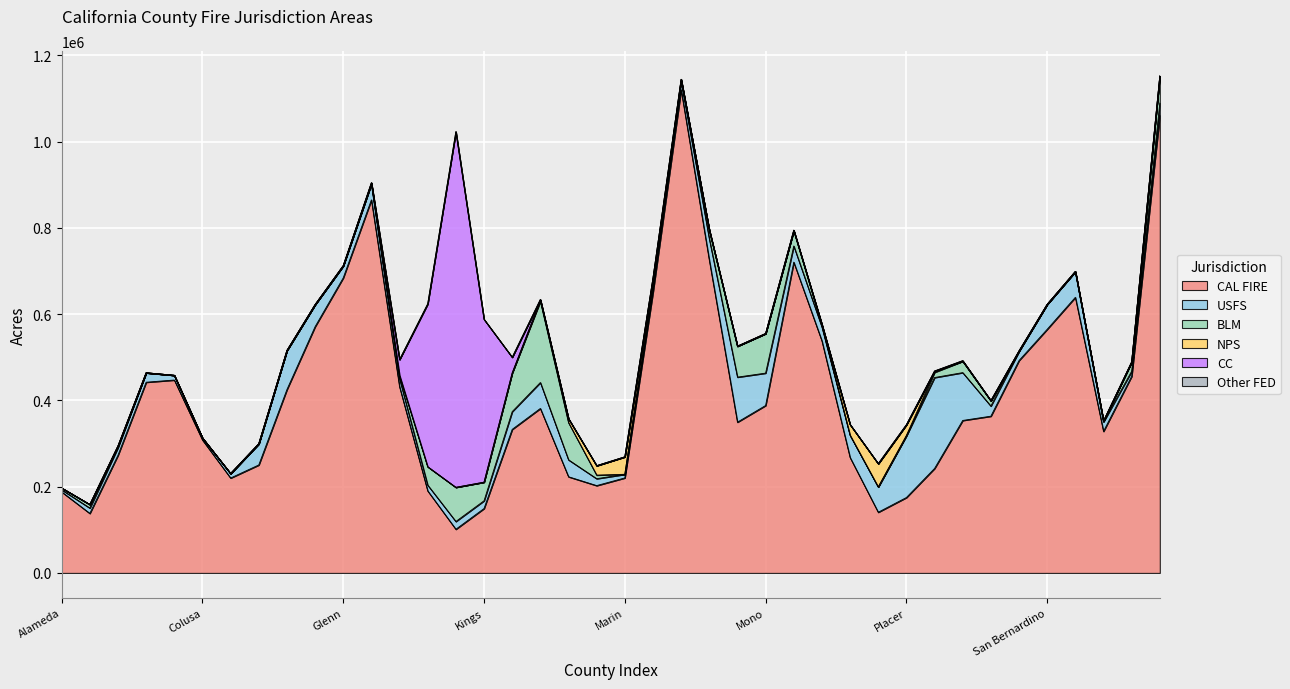

What is the label of the 40th point from the right?

Alameda